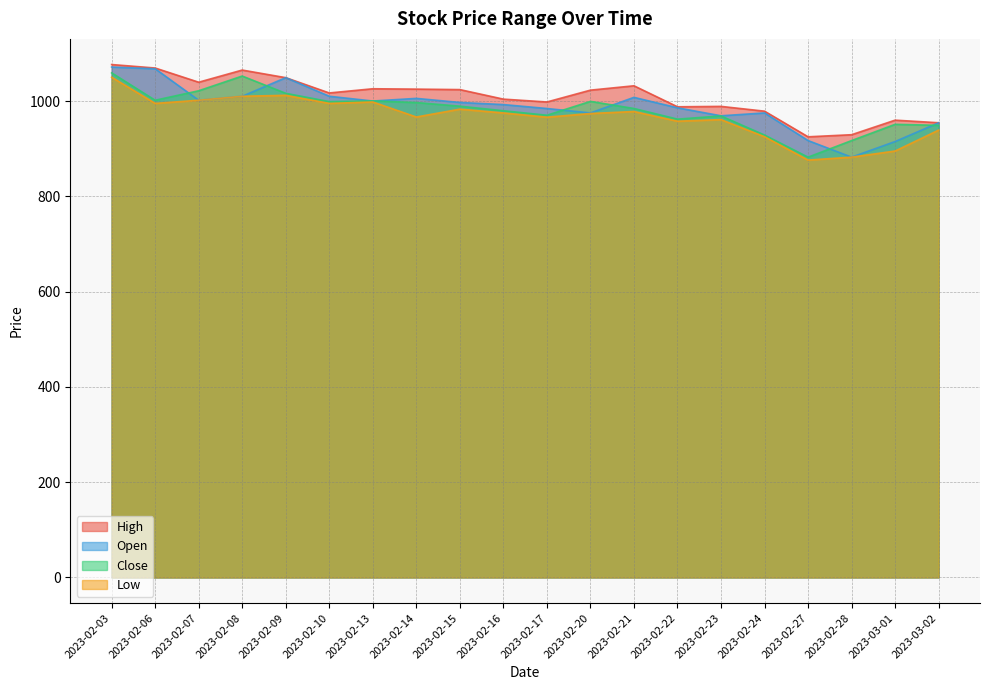

At how many categories does at least one series exceed 982?

15